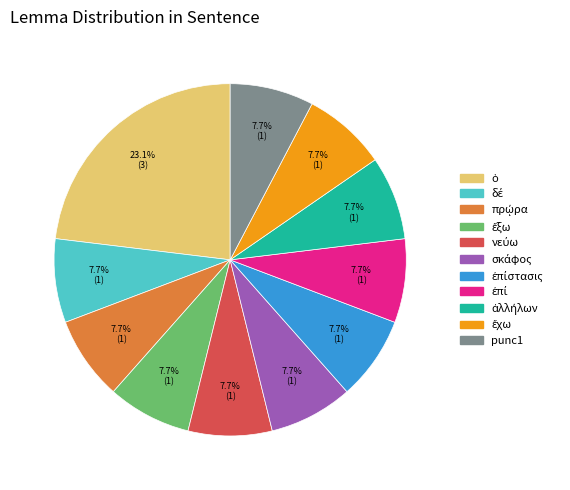

Is there a majority slice in this chart?

No